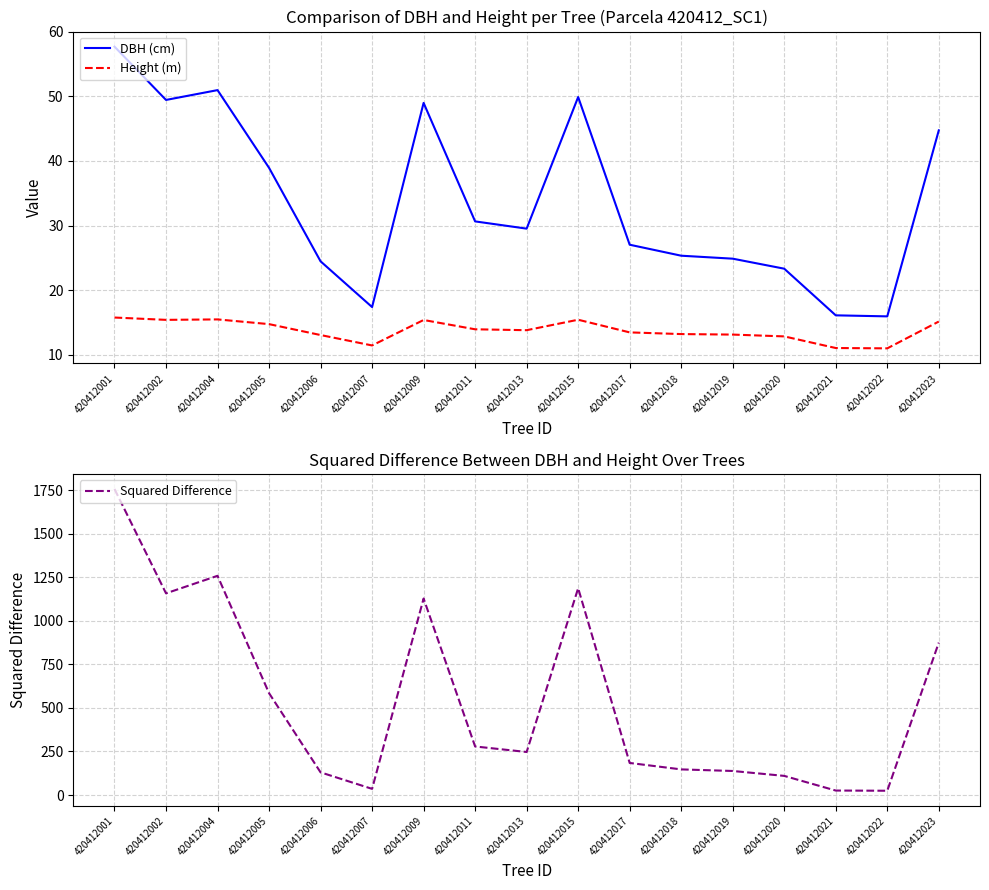

Between 420412015 and 420412020, which series saw the biggest shift?

Squared Difference